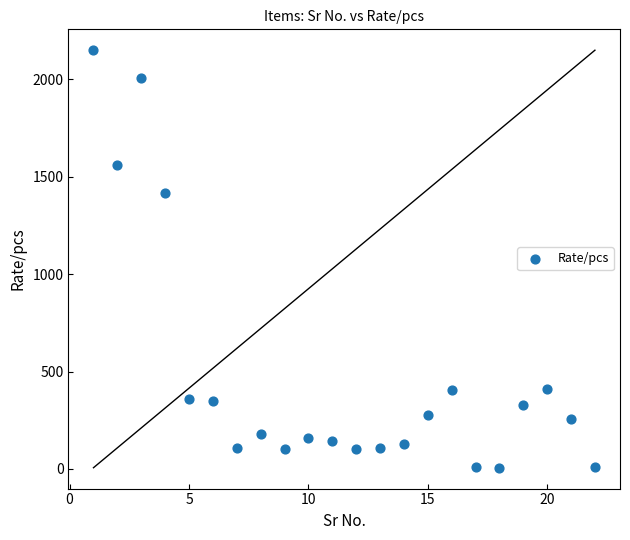

What is the range of Y values (max minus min)?

2143.7